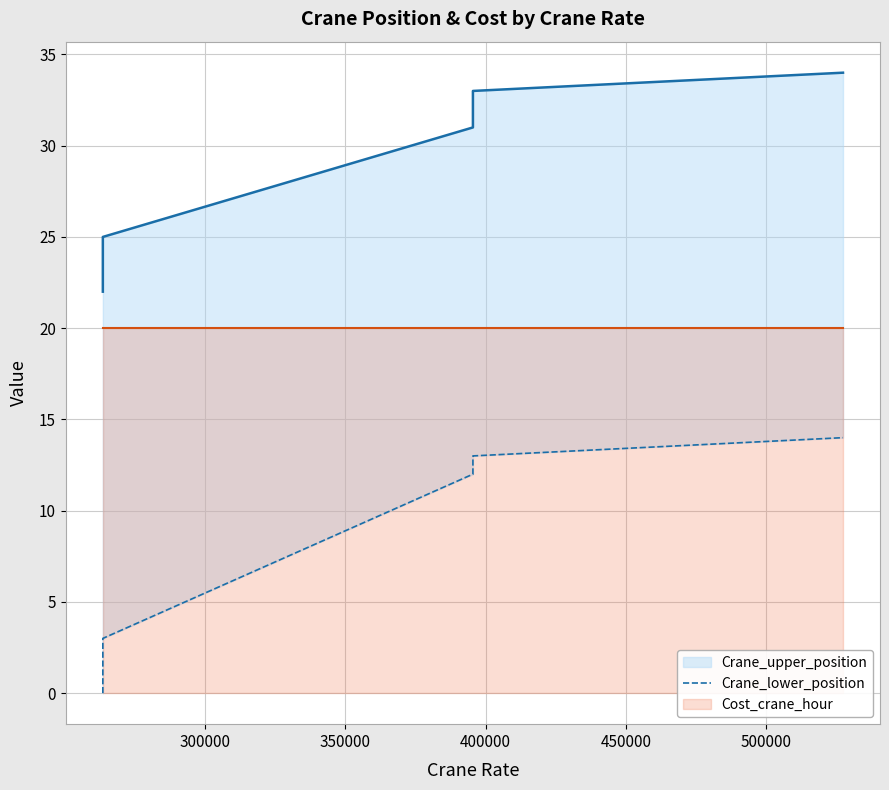

What is the maximum value for Cost_crane_hour?

20